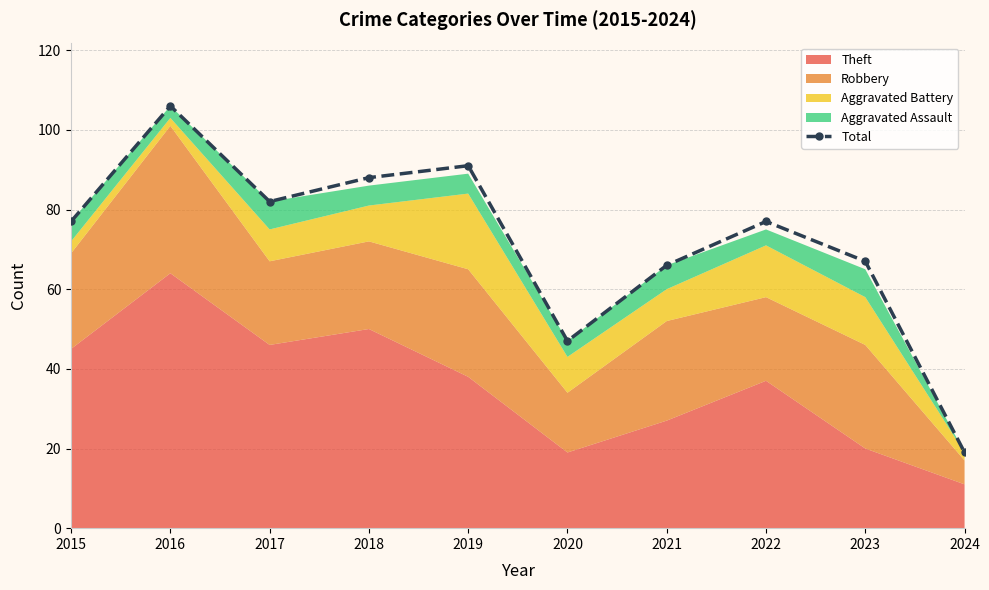

Rank the categories by value from highest to lowest.

2016, 2019, 2018, 2017, 2015, 2022, 2023, 2021, 2020, 2024